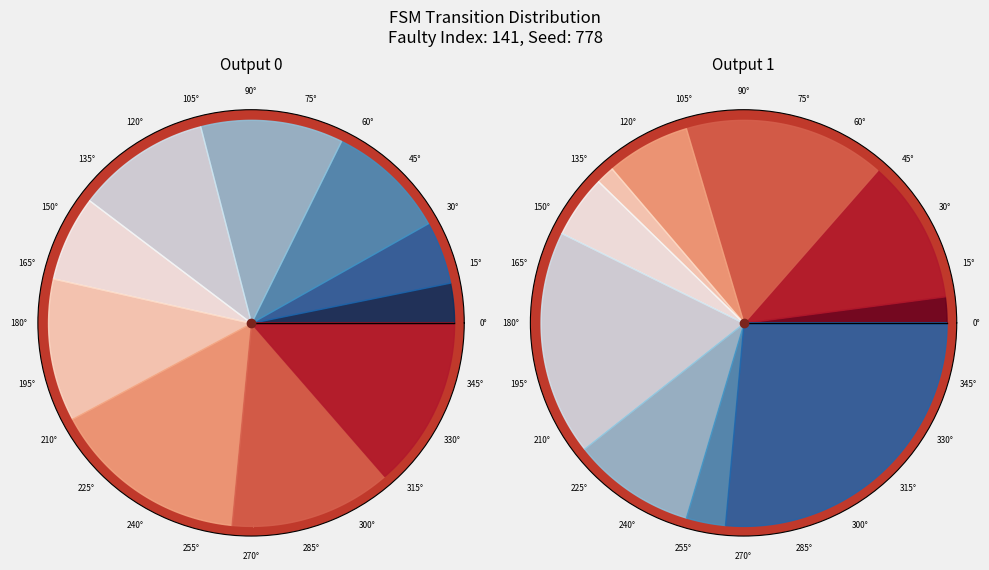

To the nearest percent, what is the average slice percentage?

10%